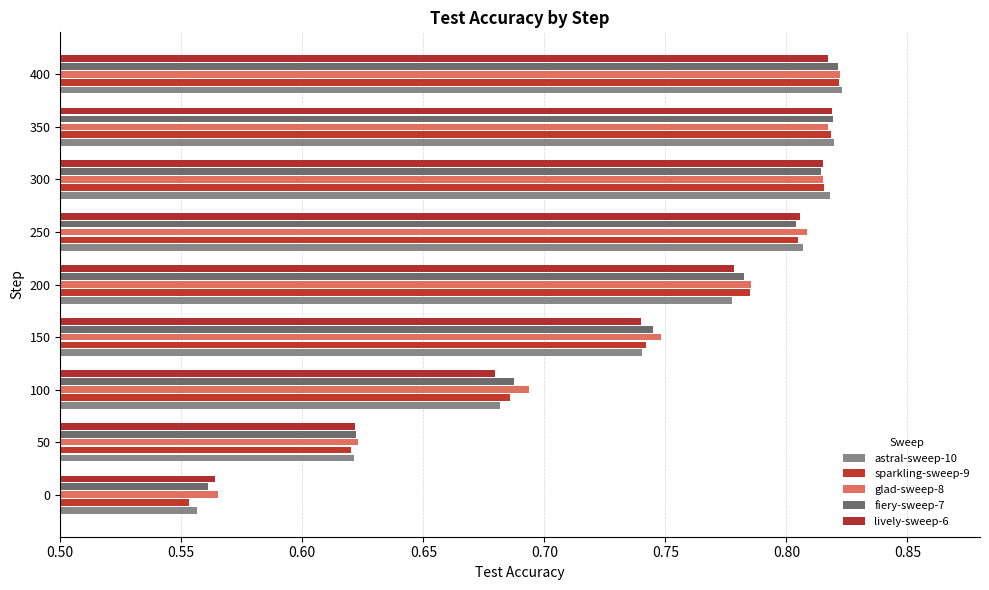

Reading left to right, transcribe all the data shown in this chart.

astral-sweep-10: 0.6	0.6	0.7	0.7	0.8	0.8	0.8	0.8	0.8
sparkling-sweep-9: 0.6	0.6	0.7	0.7	0.8	0.8	0.8	0.8	0.8
glad-sweep-8: 0.6	0.6	0.7	0.7	0.8	0.8	0.8	0.8	0.8
fiery-sweep-7: 0.6	0.6	0.7	0.7	0.8	0.8	0.8	0.8	0.8
lively-sweep-6: 0.6	0.6	0.7	0.7	0.8	0.8	0.8	0.8	0.8